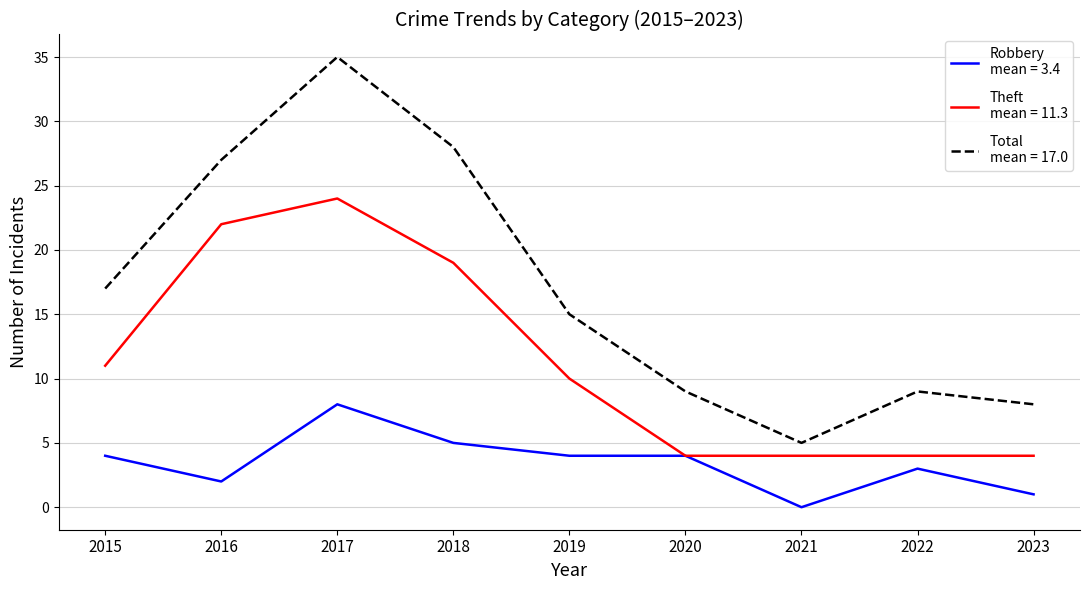

What is the difference between the highest and lowest values at 2020?

5